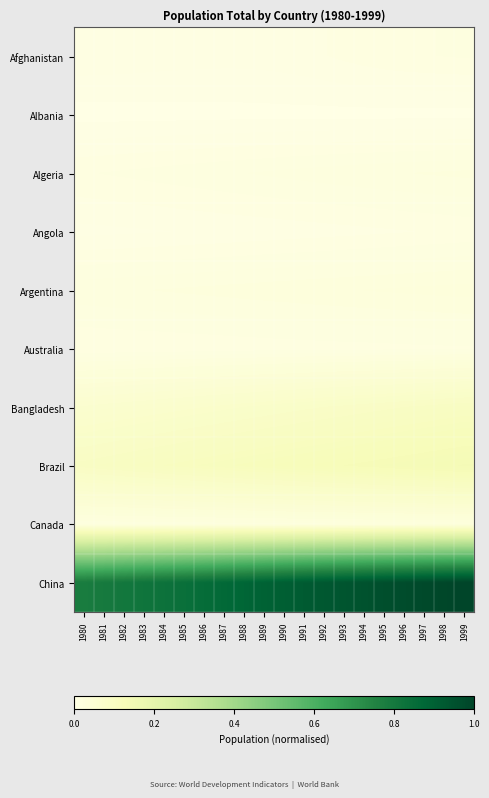

At 1993, list the series in order from largest to smallest.

China, Brazil, Bangladesh, Argentina, Canada, Algeria, Australia, Afghanistan, Angola, Albania